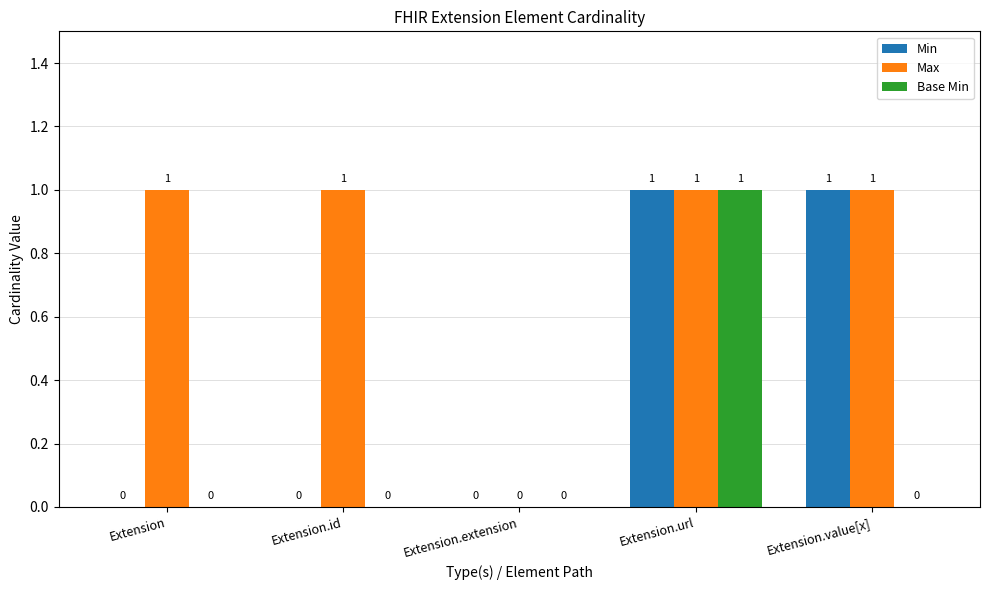

How many Max values are between 1 and 2?

4